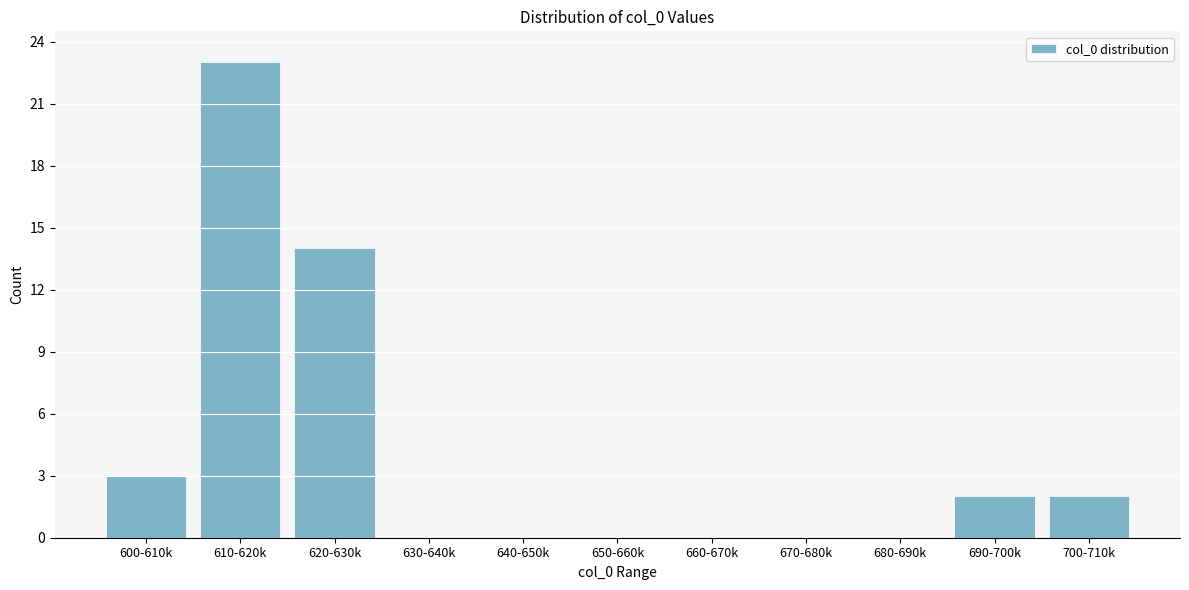

Reading left to right, extract all data points from this chart.

600-610k=3	610-620k=23	620-630k=14	630-640k=0	640-650k=0	650-660k=0	660-670k=0	670-680k=0	680-690k=0	690-700k=2	700-710k=2